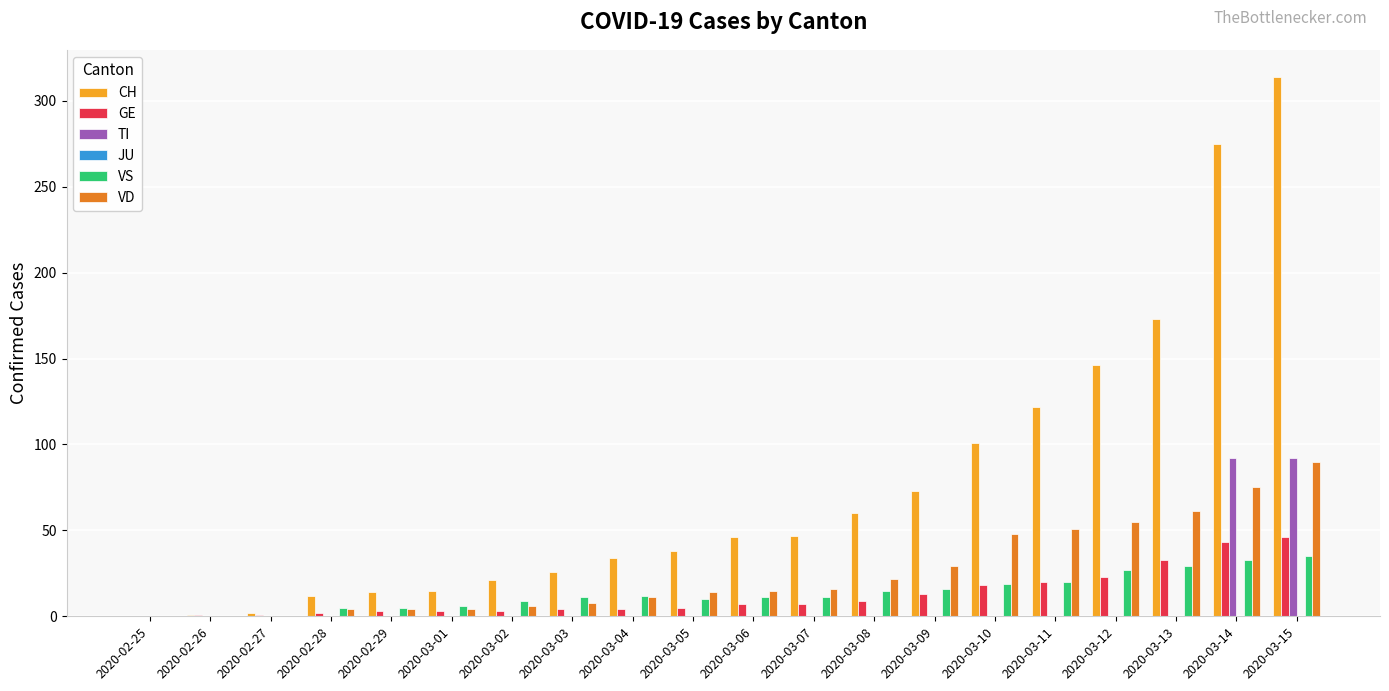

What value does the VS series have at 2020-03-01?

6